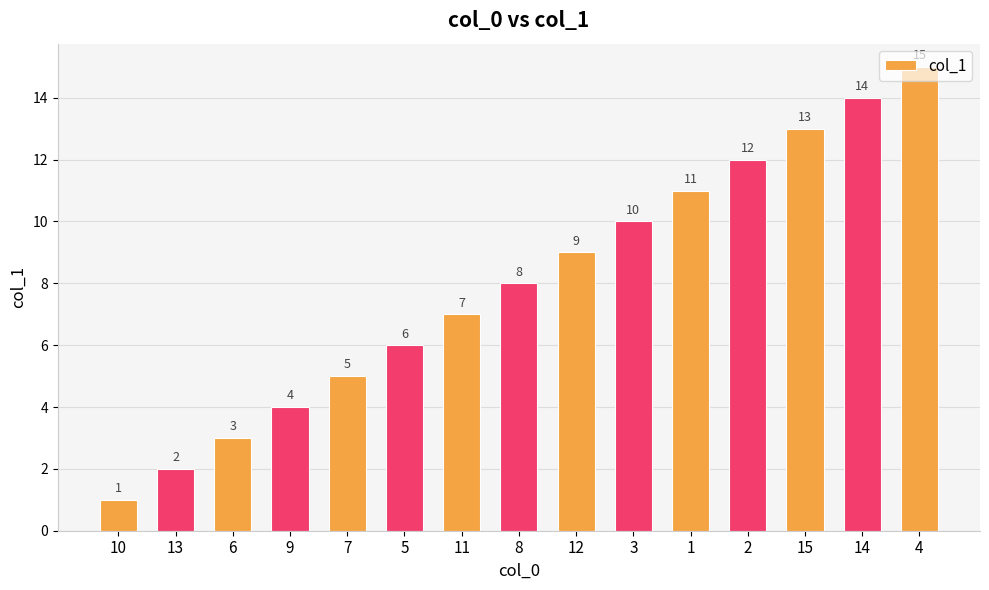

Rank the categories by value from highest to lowest.

4, 14, 15, 2, 1, 3, 12, 8, 11, 5, 7, 9, 6, 13, 10